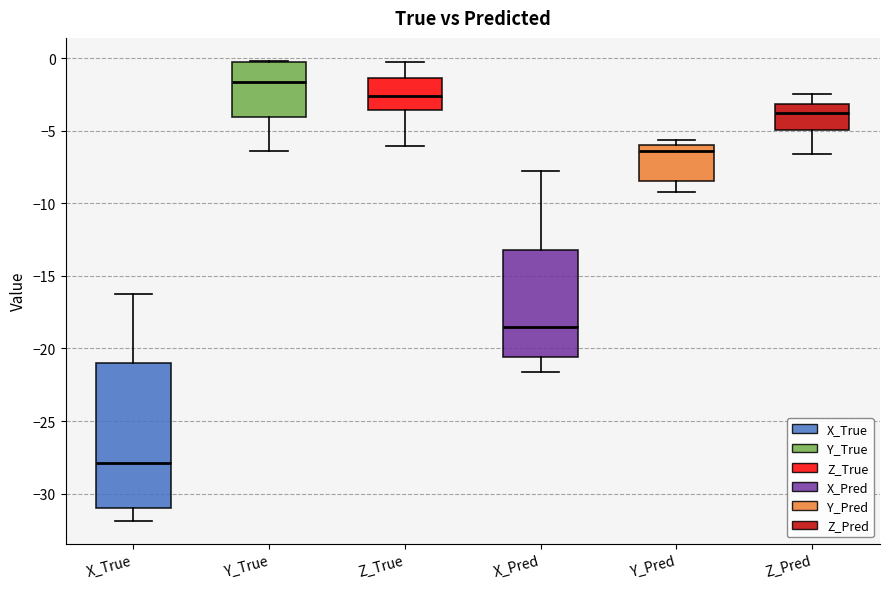

Reading left to right, read every box against the y-axis: the position of its median line, the range the box covers, and the ends of its whiskers. The values are not printed on the chart, so give them approximately, as read against the axis.

X_True: median -28.0, box -31.0 to -21.0, whiskers -32.0 to -16.5
Y_True: median -1.5, box -4.0 to -0.5, whiskers -6.5 to 0.0
Z_True: median -2.5, box -3.5 to -1.5, whiskers -6.0 to -0.5
X_Pred: median -18.5, box -20.5 to -13.0, whiskers -21.5 to -8.0
Y_Pred: median -6.5, box -8.5 to -6.0, whiskers -9.0 to -5.5
Z_Pred: median -4.0, box -5.0 to -3.0, whiskers -6.5 to -2.5